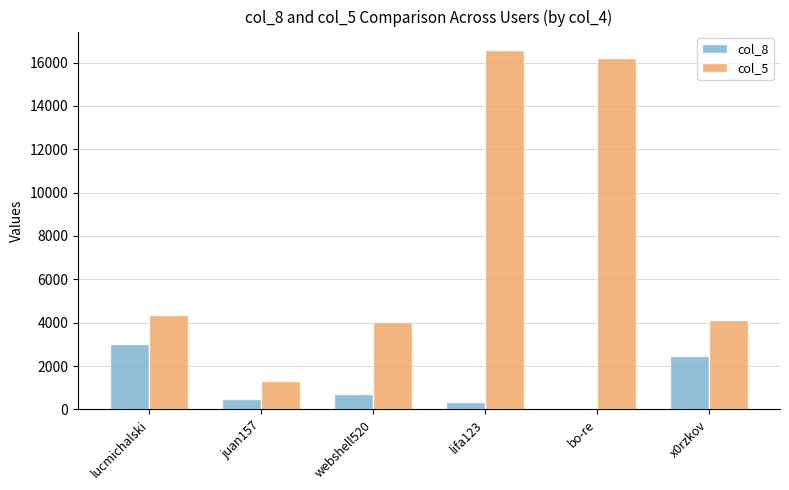

Is it true that col_5 equals 25571 at bo-re?

False